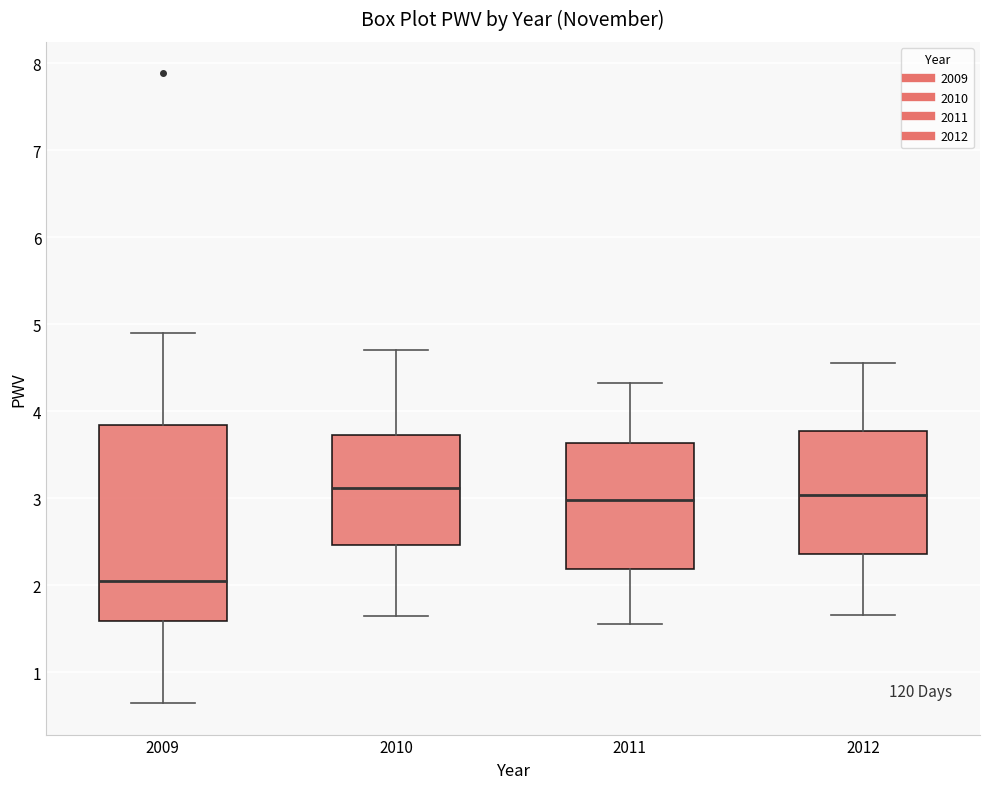

Which box is the tallest, from its lower edge to its upper edge?

2009